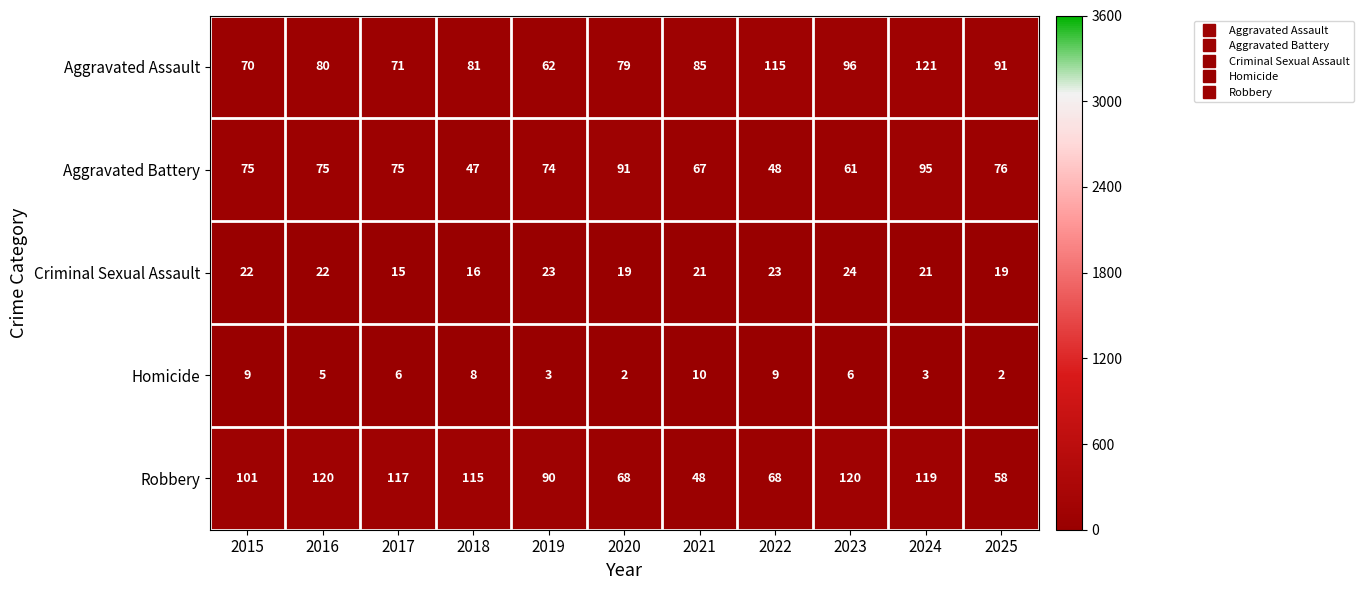

What is the spread (max minus min) of values at 2024?

118